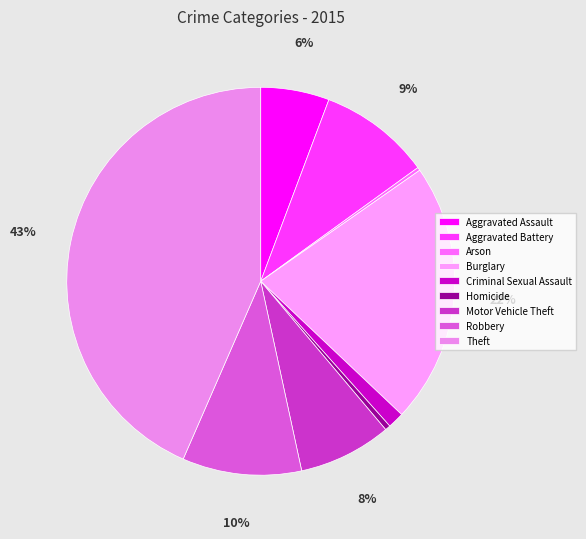

To the nearest percent, what is the average slice percentage?

11%